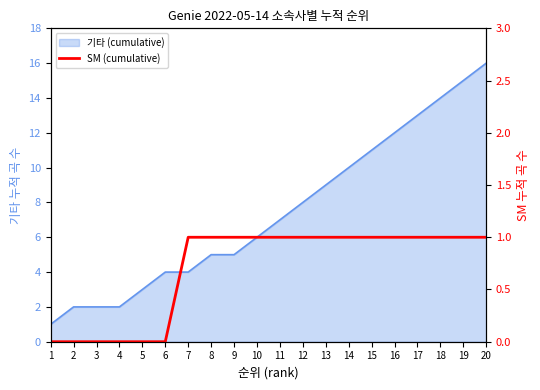

List the labels in order of value, smallest first.

1, 2, 3, 4, 5, 6, 7, 8, 9, 10, 11, 12, 13, 14, 15, 16, 17, 18, 19, 20